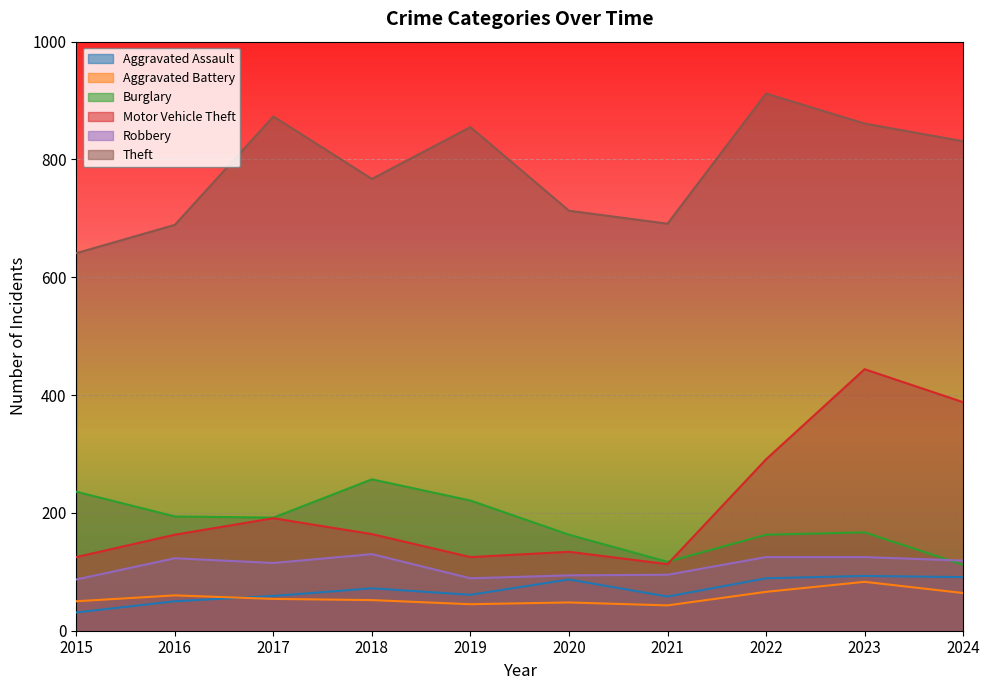

Which label corresponds to the smallest value in the chart?

2015